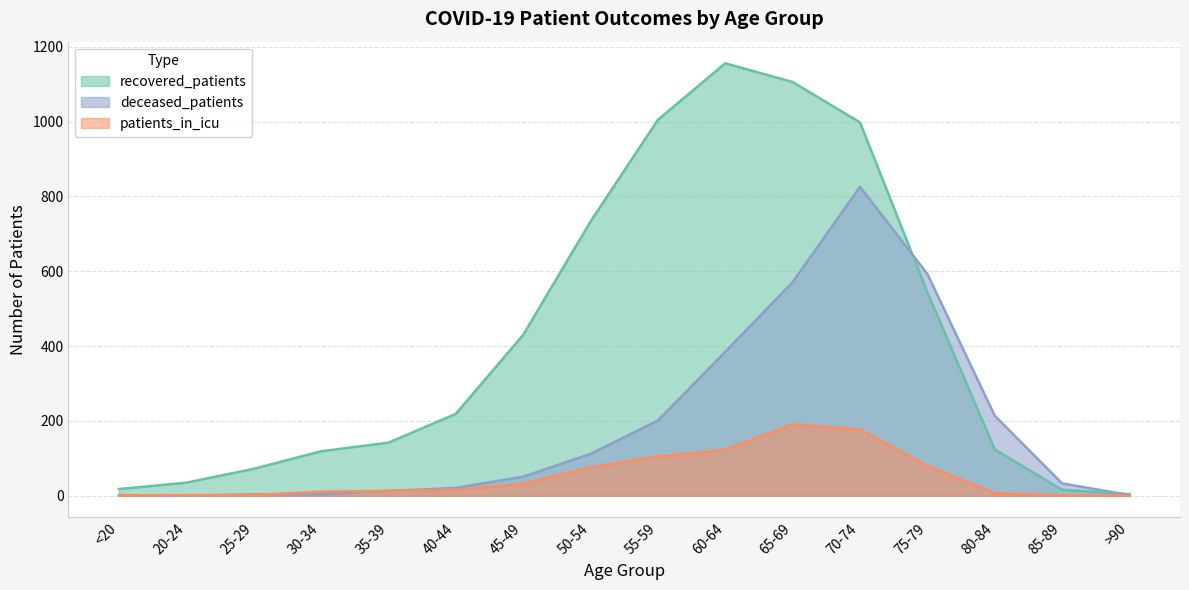

What is the greatest value displayed?

1156